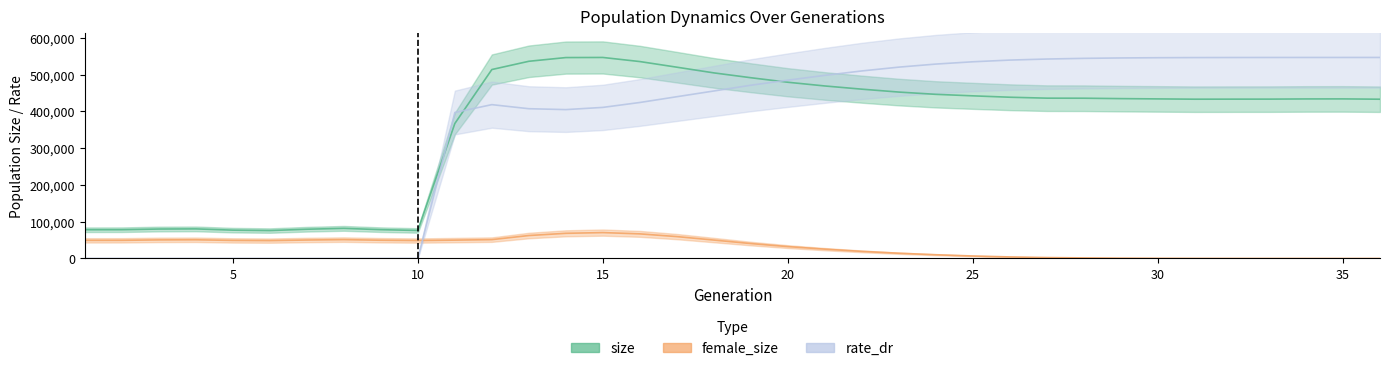

The value of rate_dr at 30 is 545888.5. True or false?

True